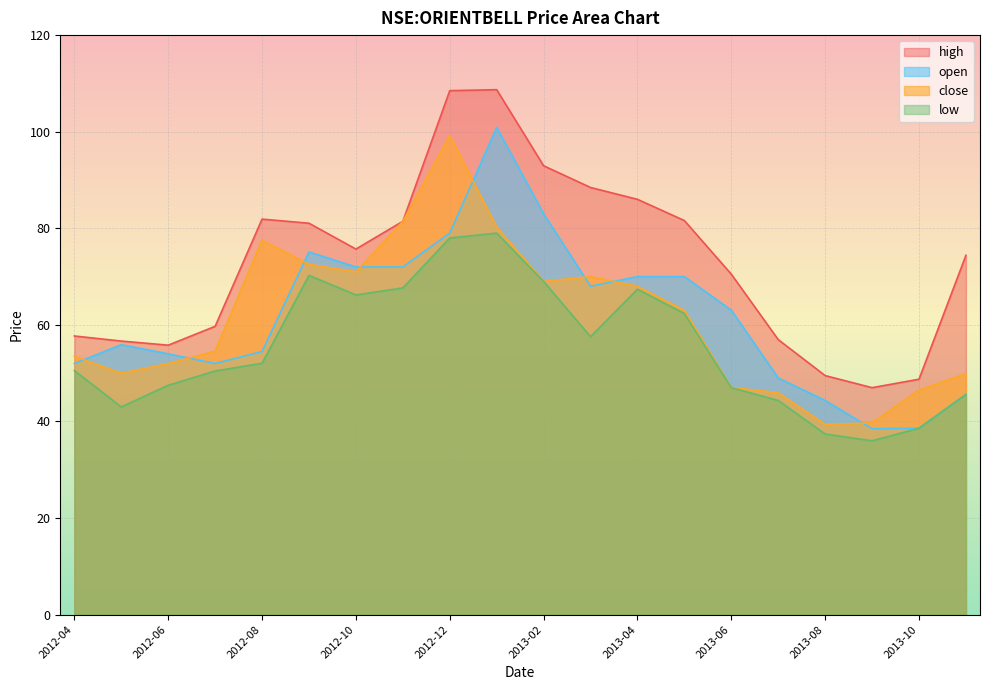

At how many categories does at least one series exceed 101?

2